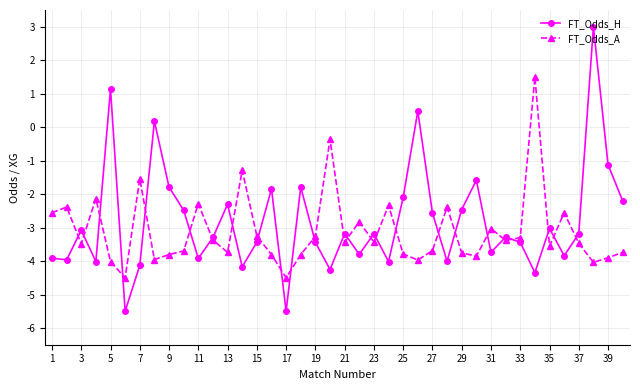

What is the value of the FT_Odds_H point at the 26th from the left?

0.5